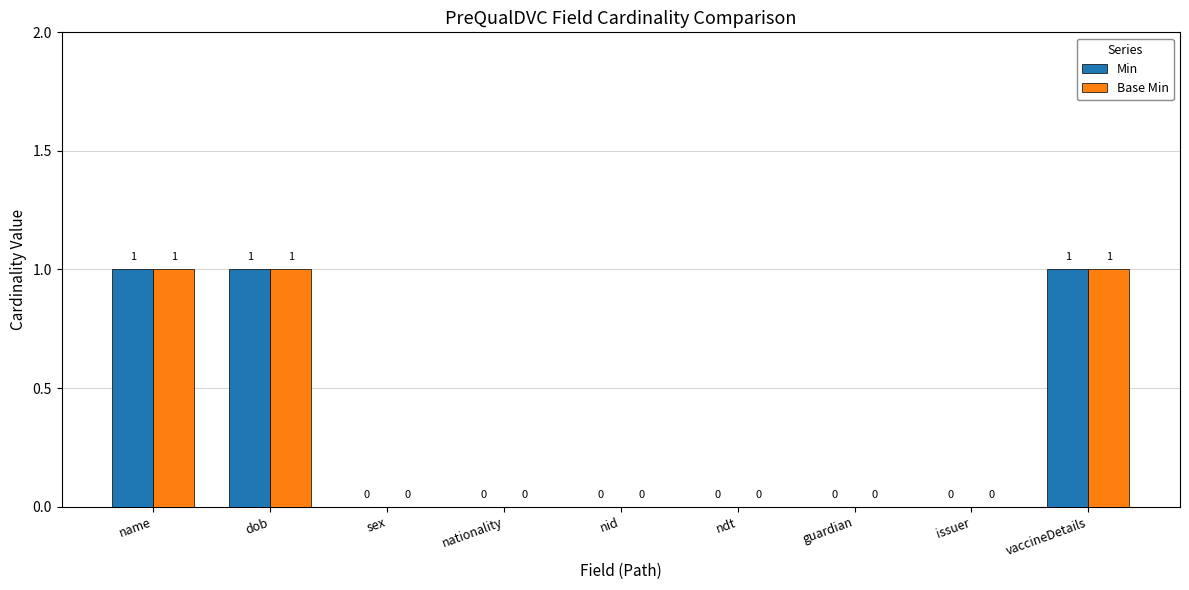

Reading left to right, transcribe all the data shown in this chart.

Min: 1	1	0	0	0	0	0	0	1
Base Min: 1	1	0	0	0	0	0	0	1